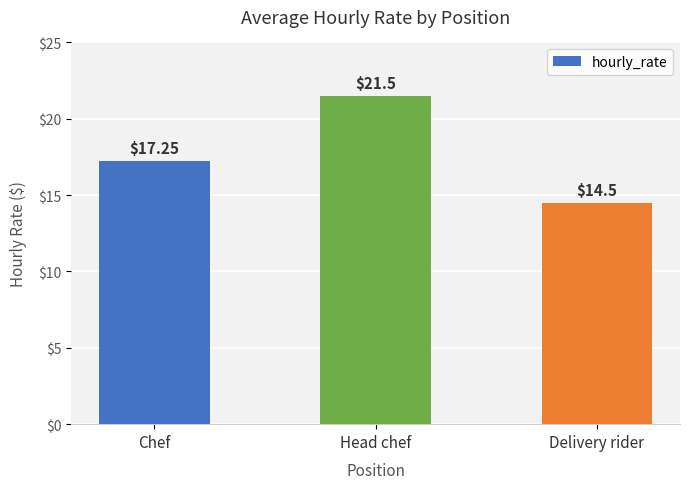

Which label corresponds to the smallest value in the chart?

Delivery rider